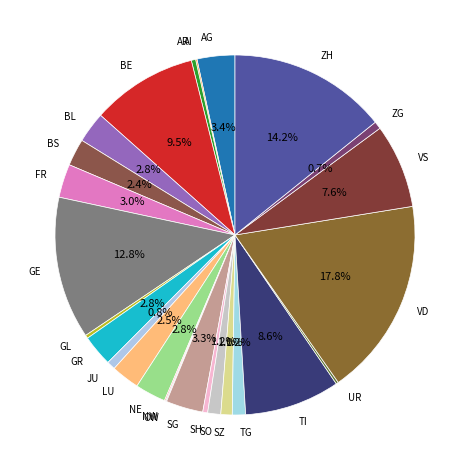

To the nearest percent, what is the average slice percentage?

4%